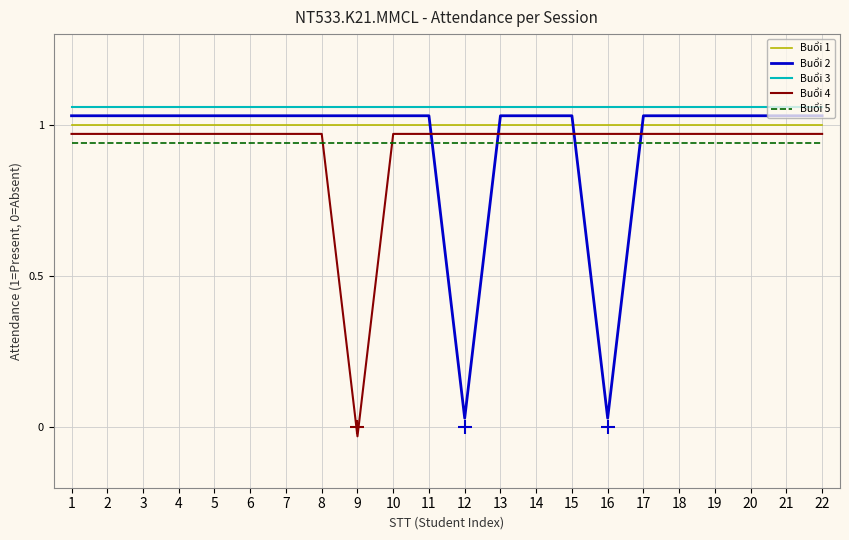

At which category is the sum across all series the highest?

1